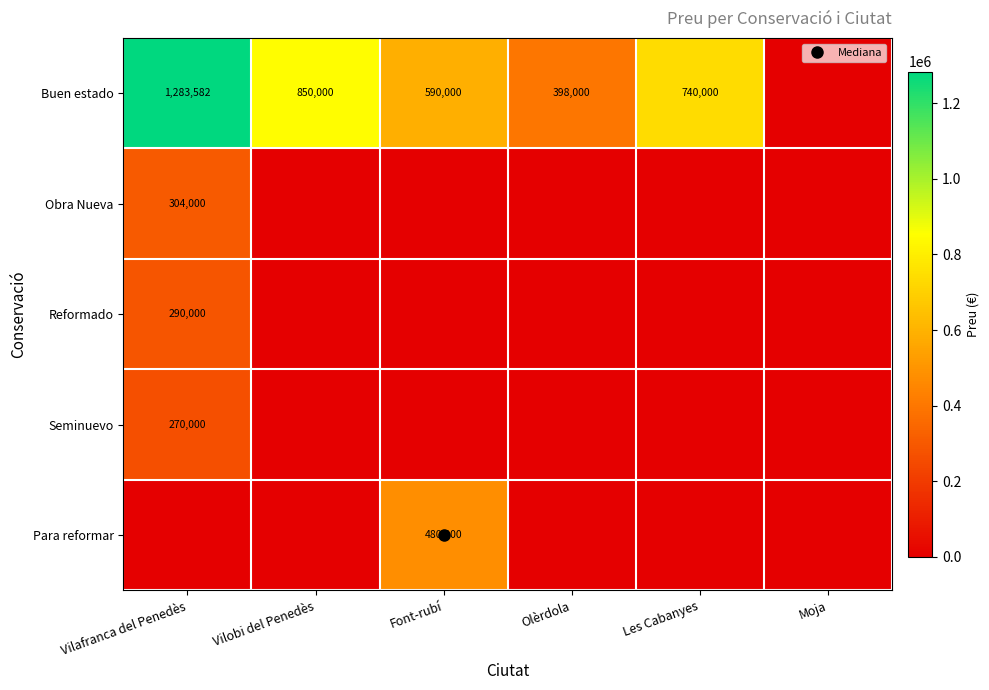

Rank the series at Moja from lowest to highest value.

Buen estado, Obra Nueva, Reformado, Seminuevo, Para reformar